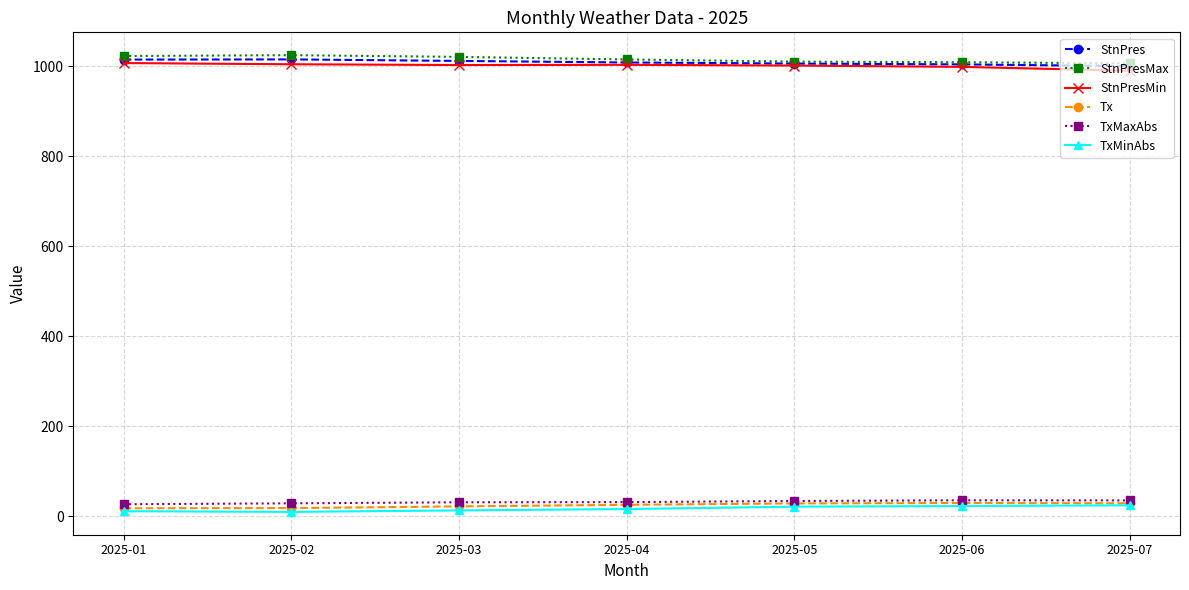

True or false: TxMaxAbs has more than 0 points higher than both neighbors.

True